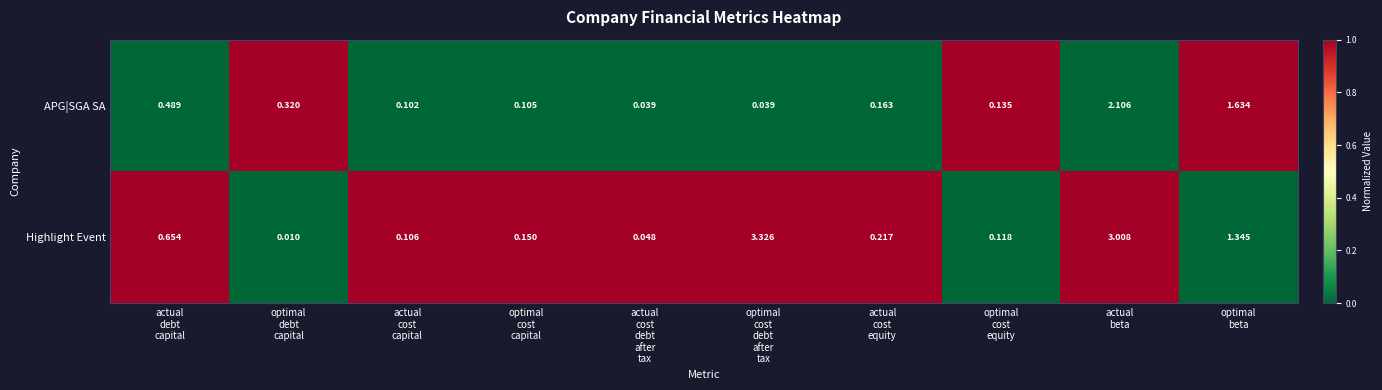

Which series has the widest spread of values?

Highlight Event